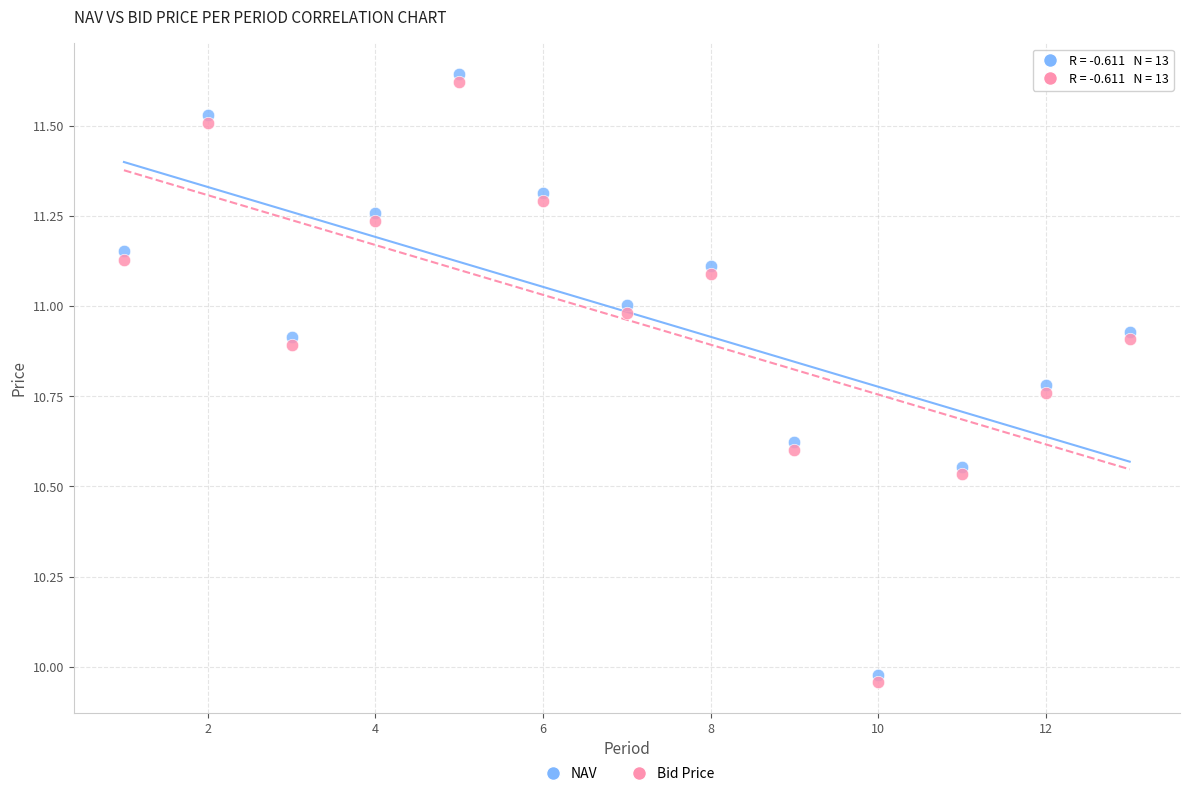

Across all data points, what is the range of X values (max minus min)?

12.0